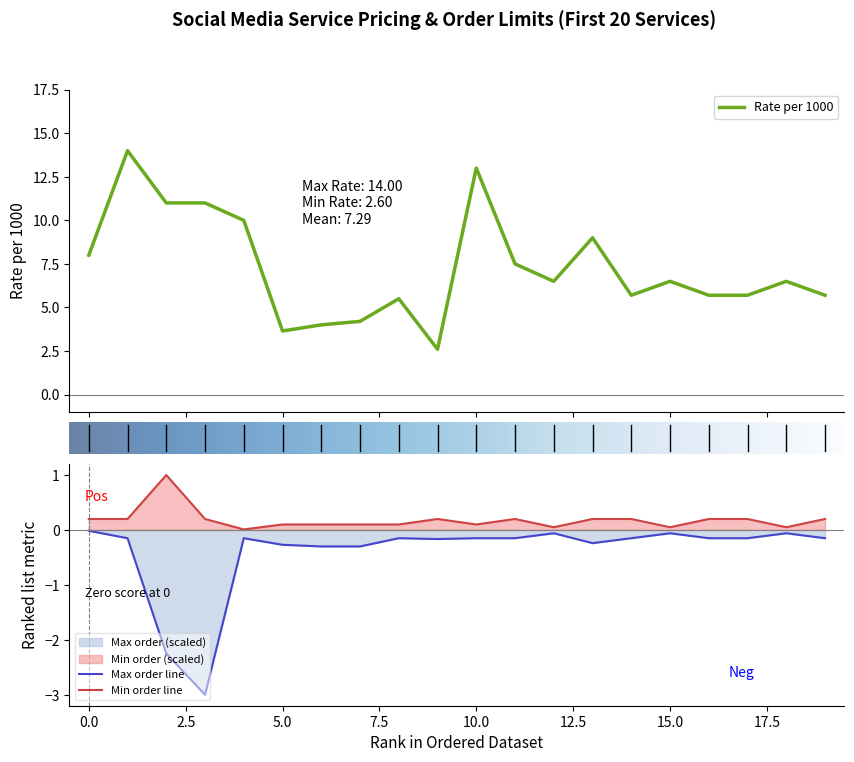

In Min order, how many points are higher than both neighbors (excluding endpoints)?

3